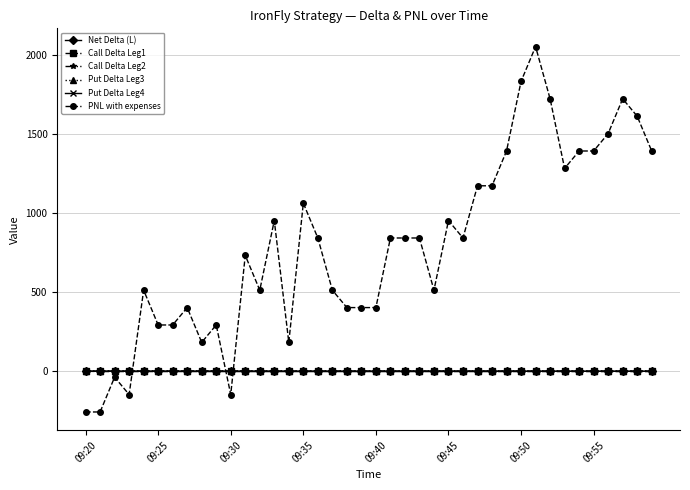

What is the maximum value shown in the chart?

2052.5